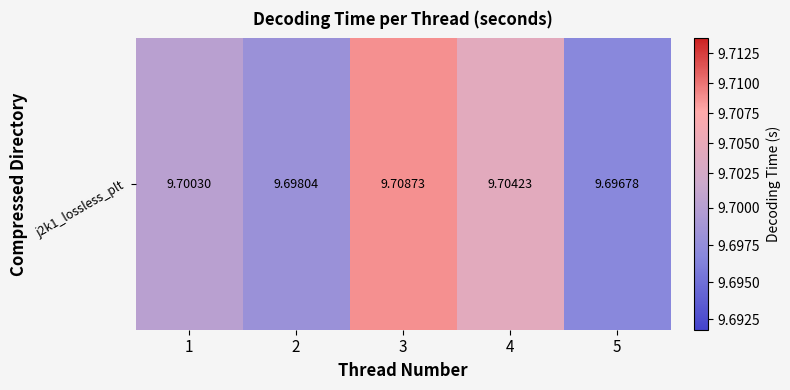

How many data points does each series have?

5